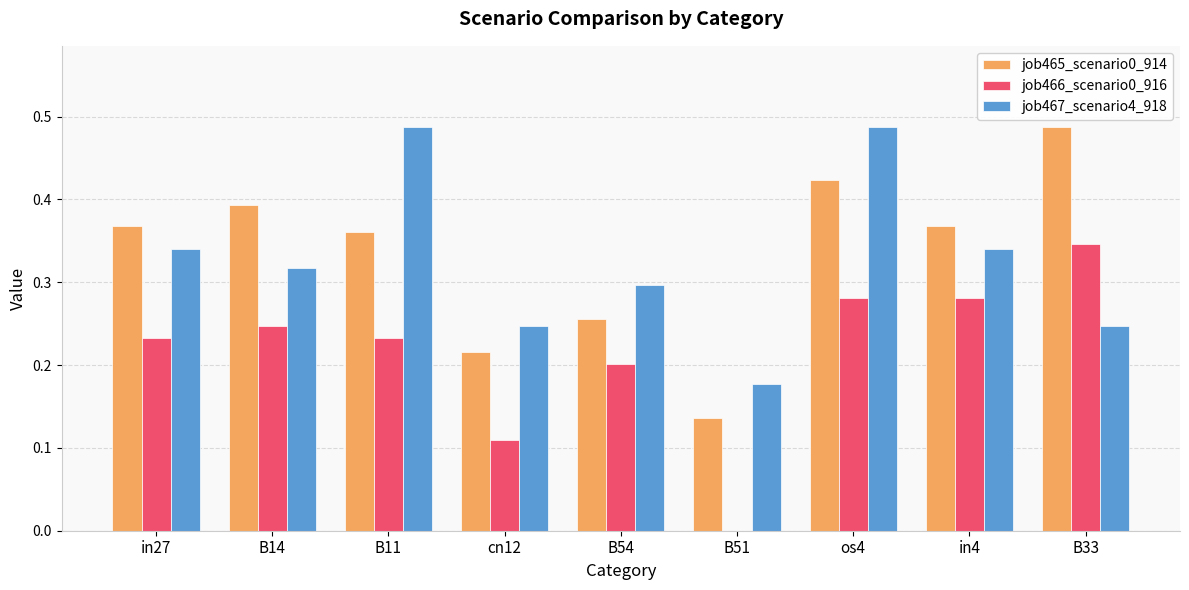

True or false: job467_scenario4_918 has a value of 0.5 at B14.

False